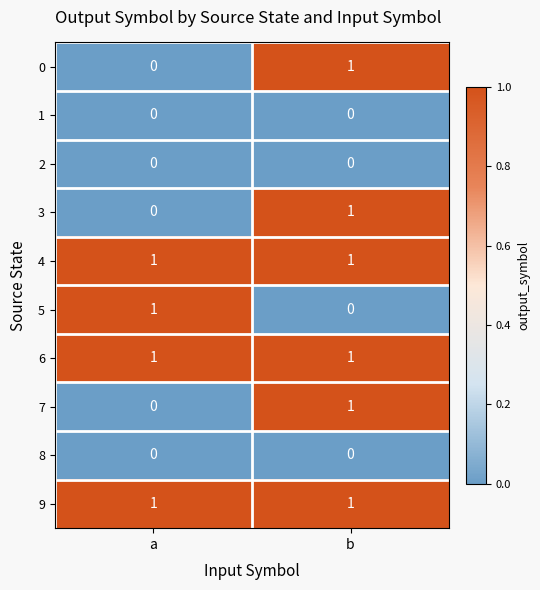

At which category is the sum across all series the highest?

b